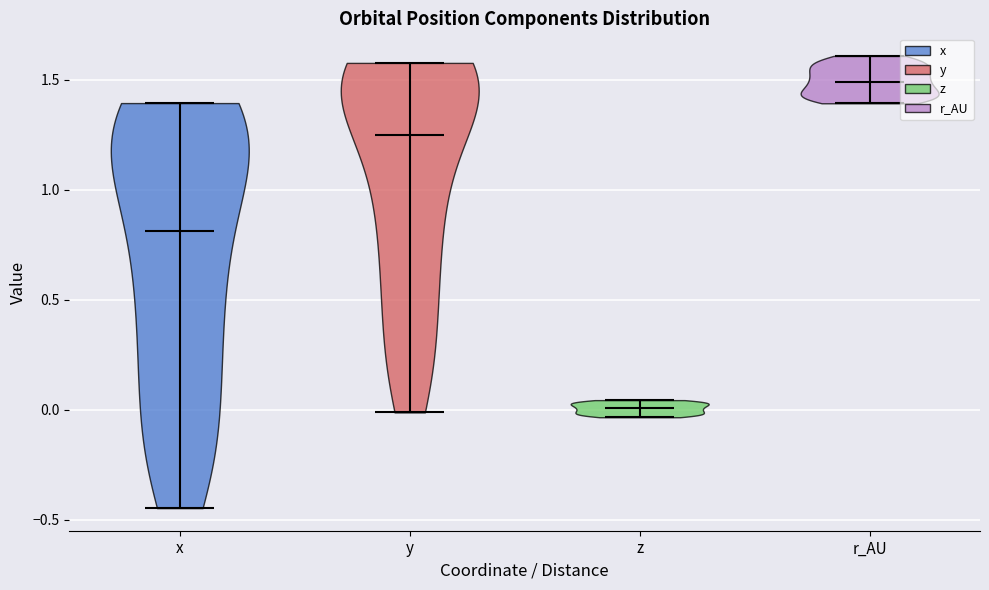

What is the lowest point the violin for z reaches on the y-axis? The values are not printed on the chart, so give them approximately, as read against the axis.

-0.05